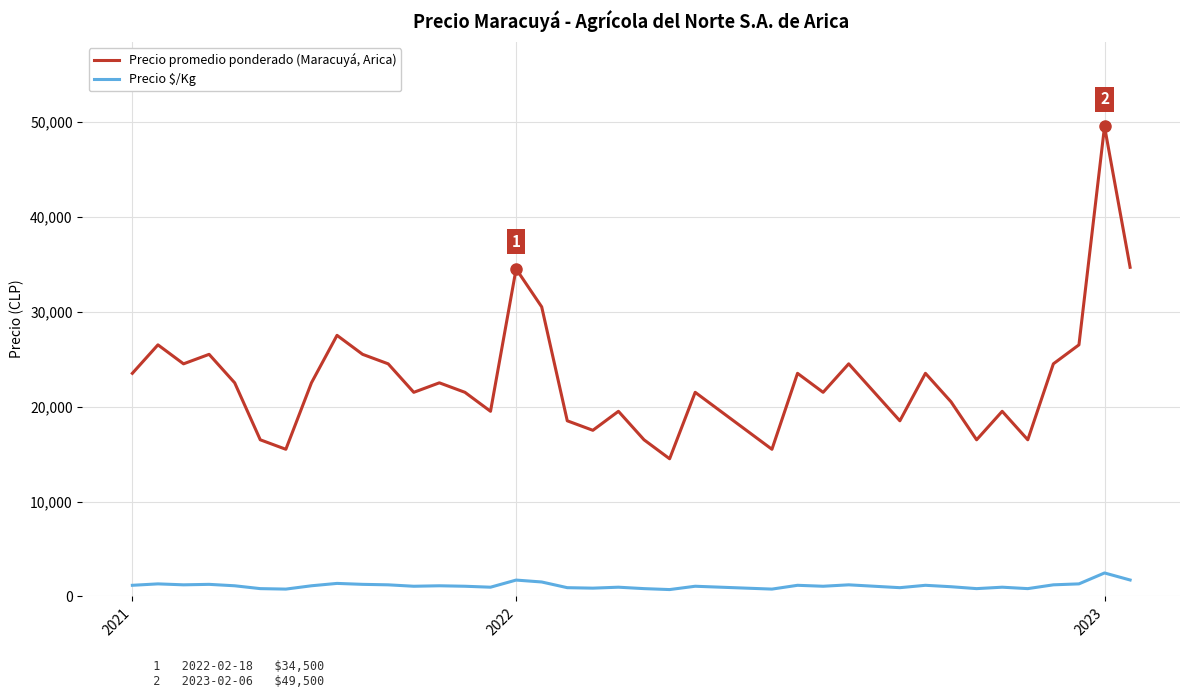

Does the chart have visible grid lines?

Yes